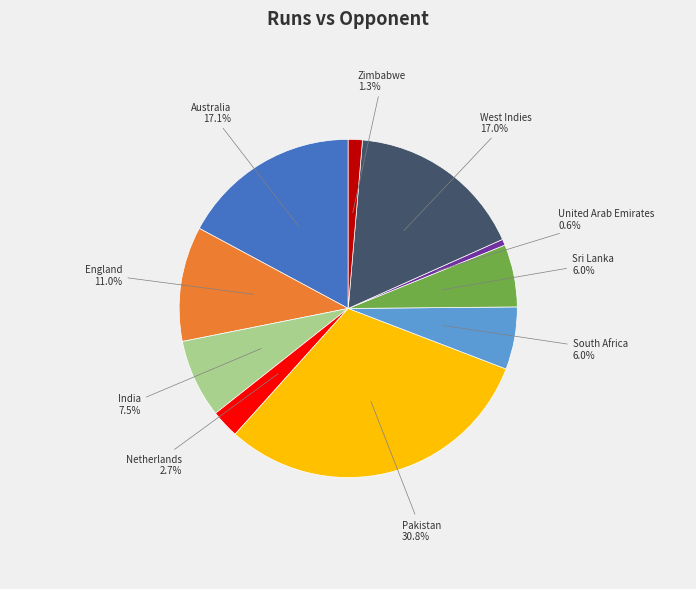

To the nearest percent, what is the difference between the largest and smallest slice percentages?

30%